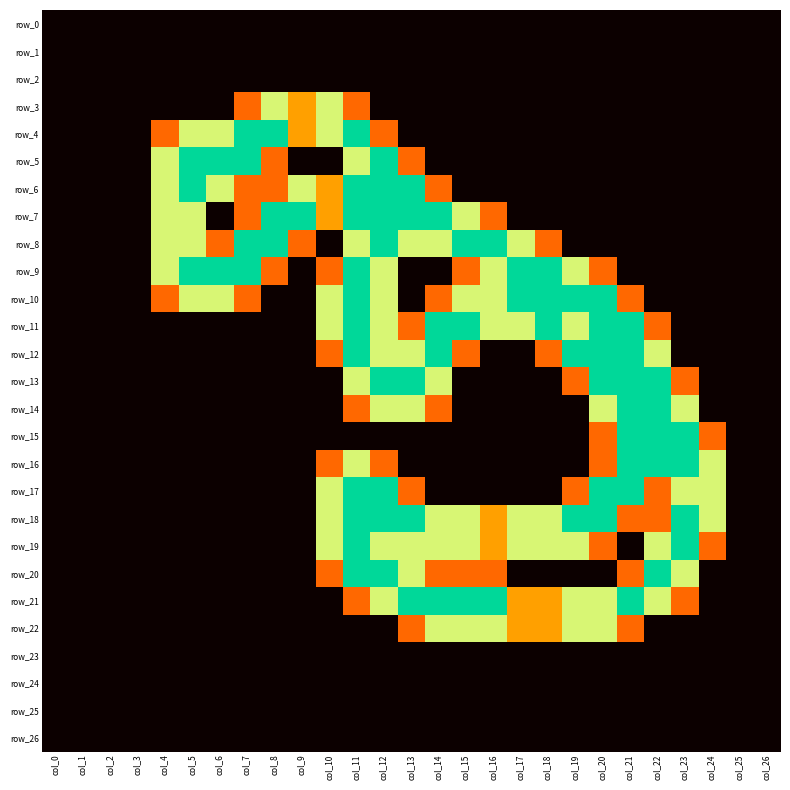

What is the sum of all row_12 values?

16.9